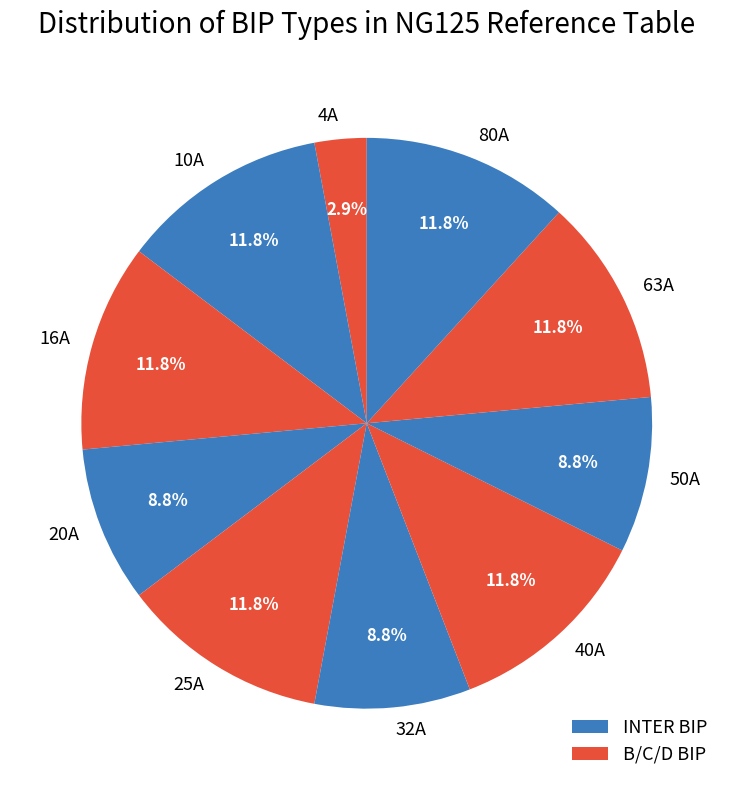

Approximately how many times larger is the value at 40A compared to 50A?

1.3